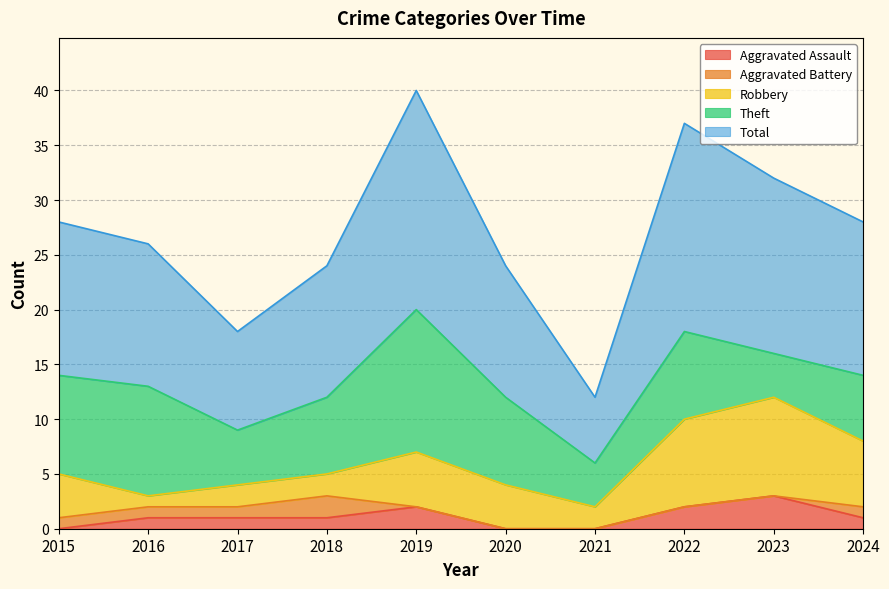

How many lines are shown in the chart?

5